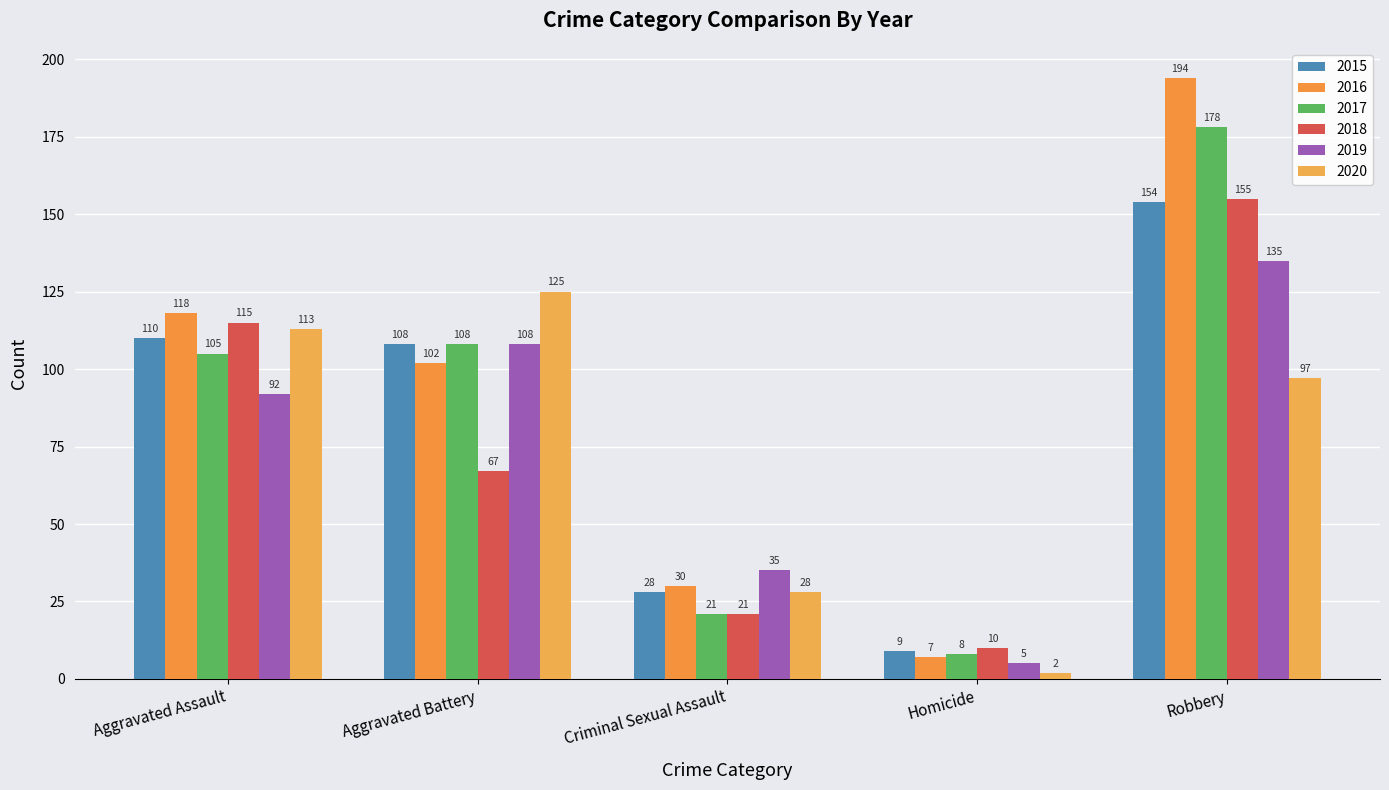

Are the bars horizontal?

No